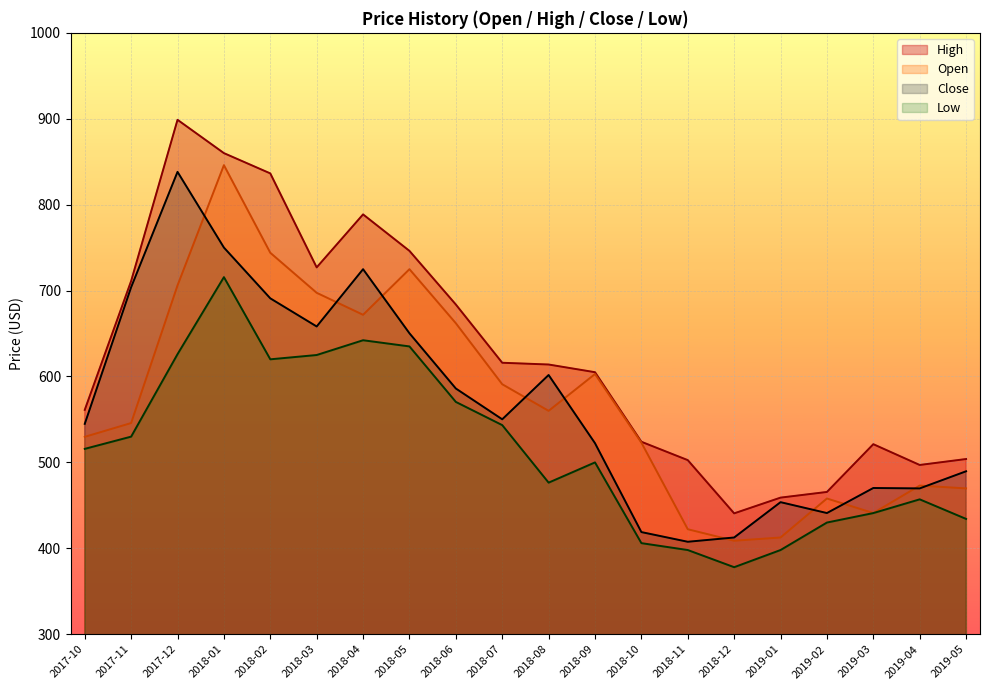

Reading left to right, list all the values displayed in this chart.

High: 561.1	711.2	898.8	860.0	836.4	727.0	788.7	746.2	683.8	616.0	613.9	605.0	524.0	502.6	440.7	459.0	465.6	521.2	497.0	503.9
Open: 529.8	545.8	706.0	846.0	744.0	697.4	671.8	724.9	662.0	591.0	560.0	602.9	523.0	422.2	408.8	412.6	458.0	441.0	473.0	469.7
Close: 544.9	703.9	838.2	750.1	691.0	658.2	724.9	650.3	586.0	550.2	601.7	522.4	418.9	407.6	412.6	453.7	441.0	470.2	469.7	489.7
Low: 515.8	530.0	626.0	715.6	620.0	625.0	642.2	635.0	570.4	543.4	476.4	500.0	406.0	398.0	378.0	398.0	430.0	441.0	457.0	434.2